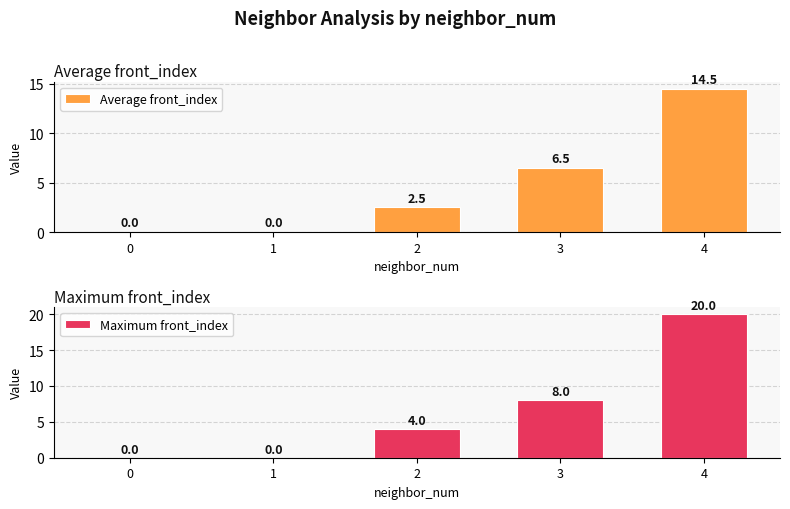

Which series changed the most between 0 and 1?

Average front_index